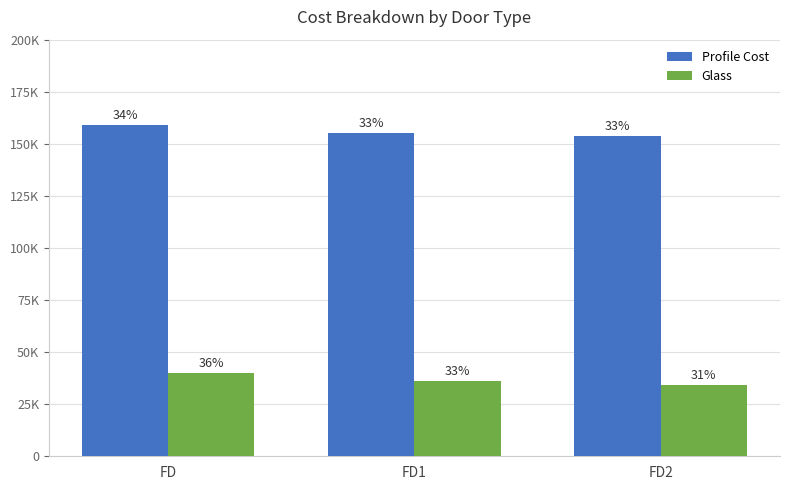

What is the maximum value shown in the chart?

158985.9